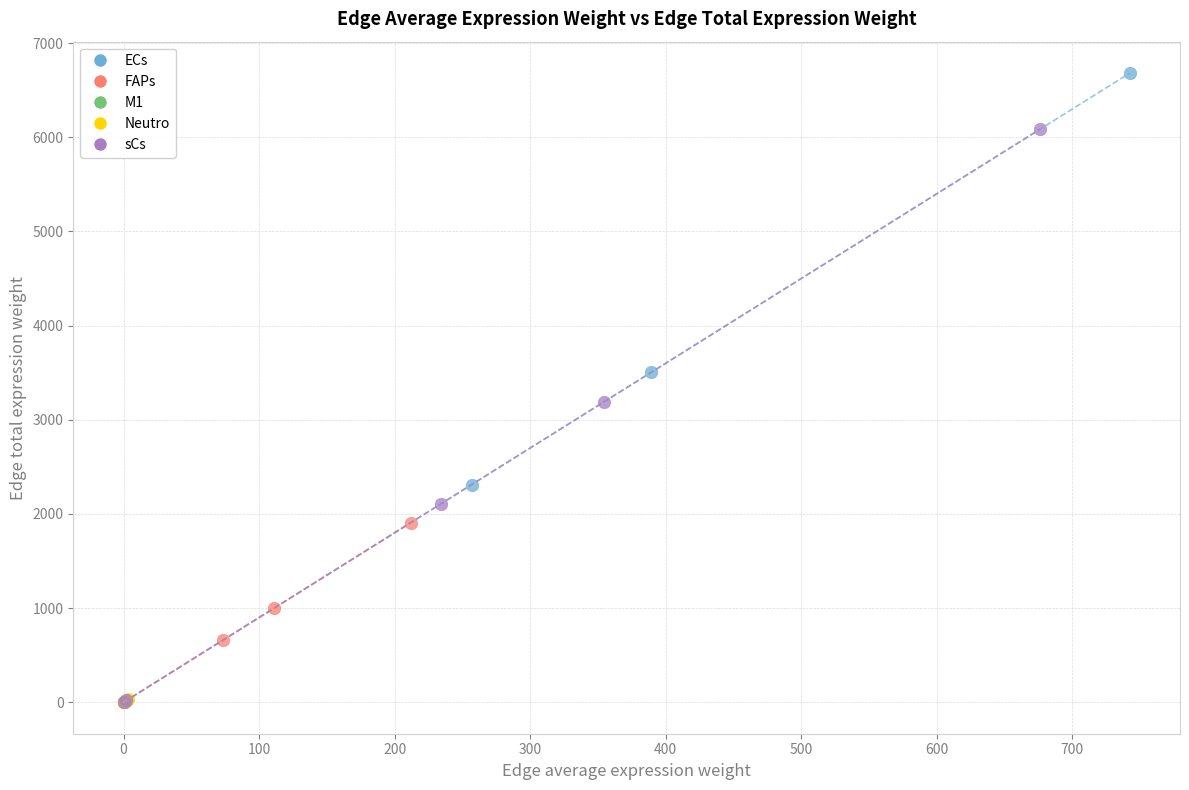

Which series has the widest spread of Y values?

ECs